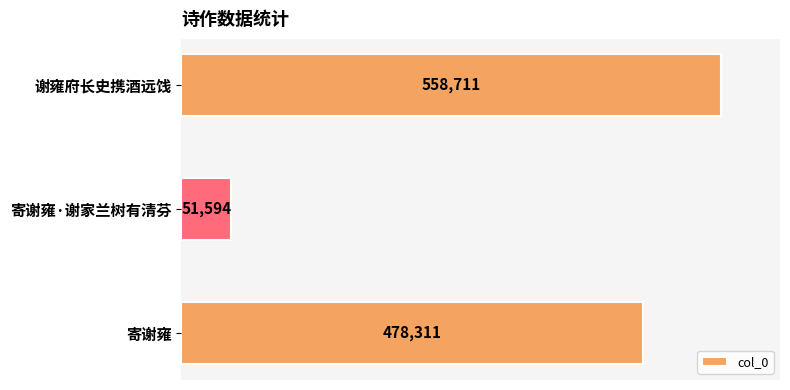

List the labels in order of value, smallest first.

寄谢雍·谢家兰树有清芬, 寄谢雍, 谢雍府长史携酒远饯